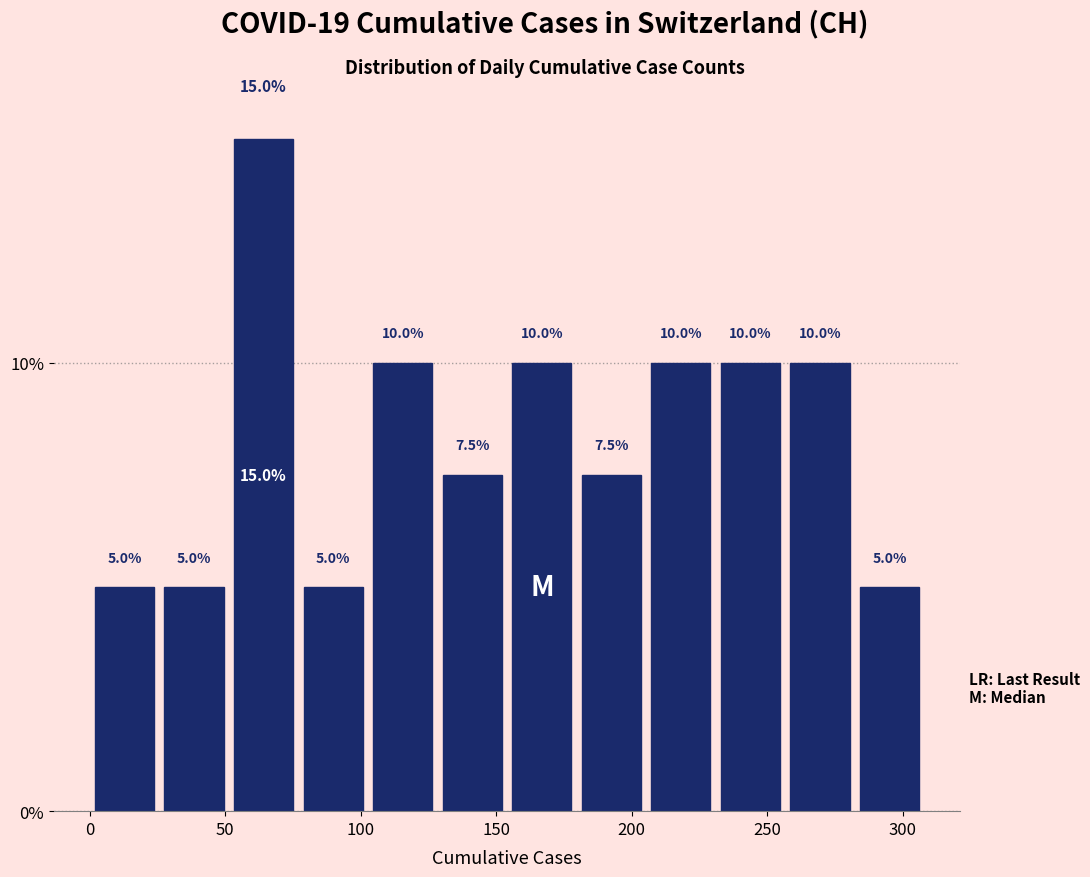

Reading left to right, transcribe this chart: for each bar, give the range it covers on the x-axis and its height. The bar edges are not printed on the chart, so give them approximately, as read against the axis.

0 to 25: 5.0
25 to 50: 5.0
50 to 75: 15.0
75 to 105: 5.0
105 to 130: 10.0
130 to 155: 7.5
155 to 180: 10.0
180 to 205: 7.5
205 to 230: 10.0
230 to 255: 10.0
255 to 280: 10.0
280 to 310: 5.0